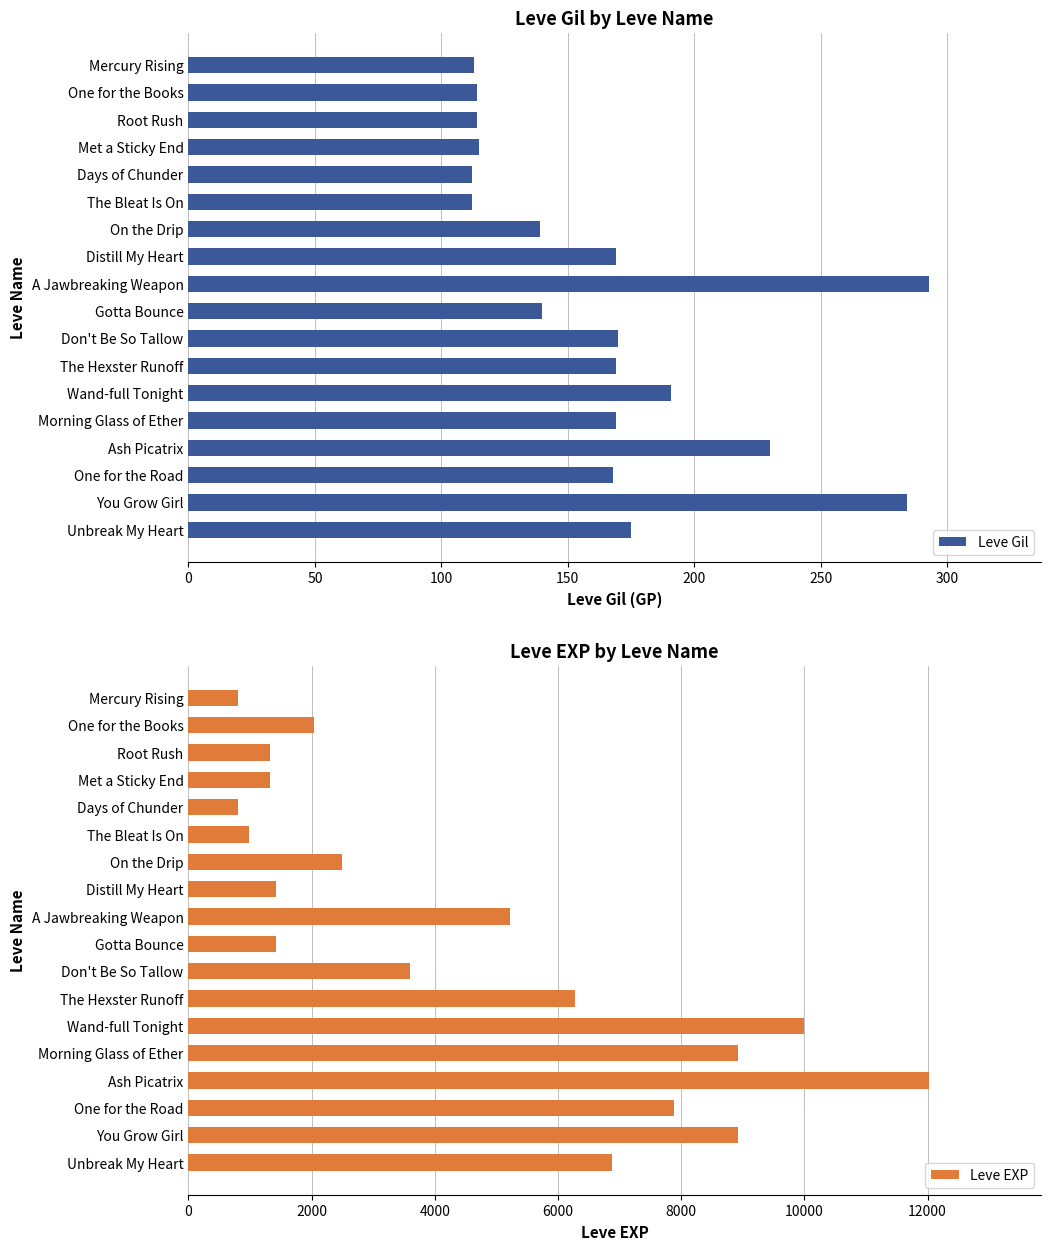

The Leve EXP series shows 2735 at Morning Glass of Ether. True or false?

False